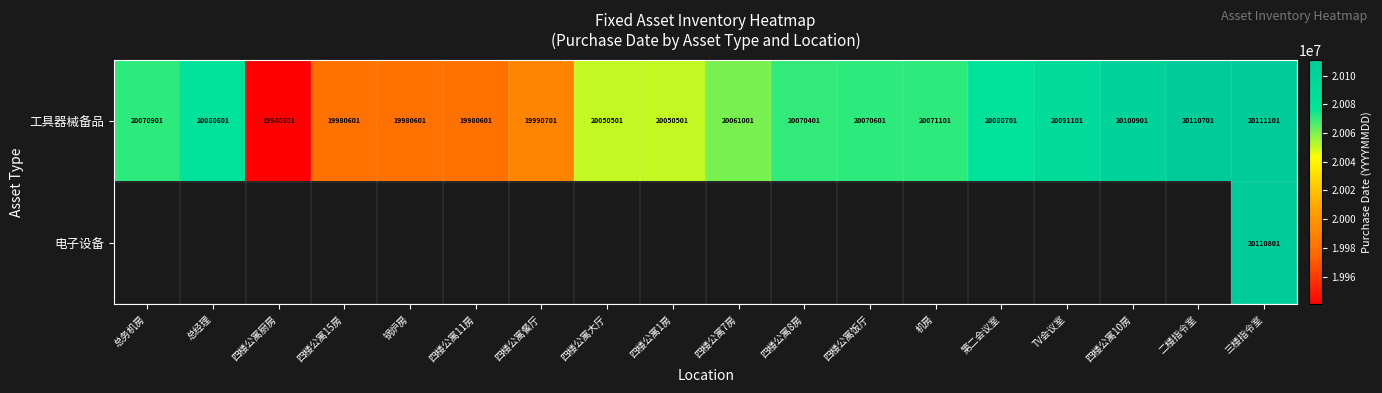

At 三楼指令室, list the series in order from largest to smallest.

工具器械备品, 电子设备